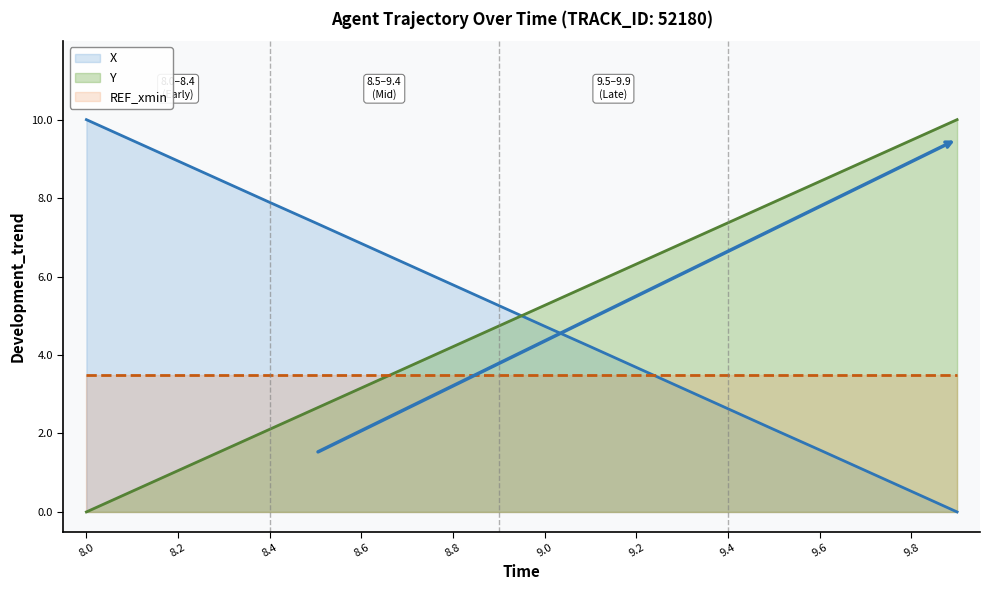

At which label does X reach its peak?

8.0